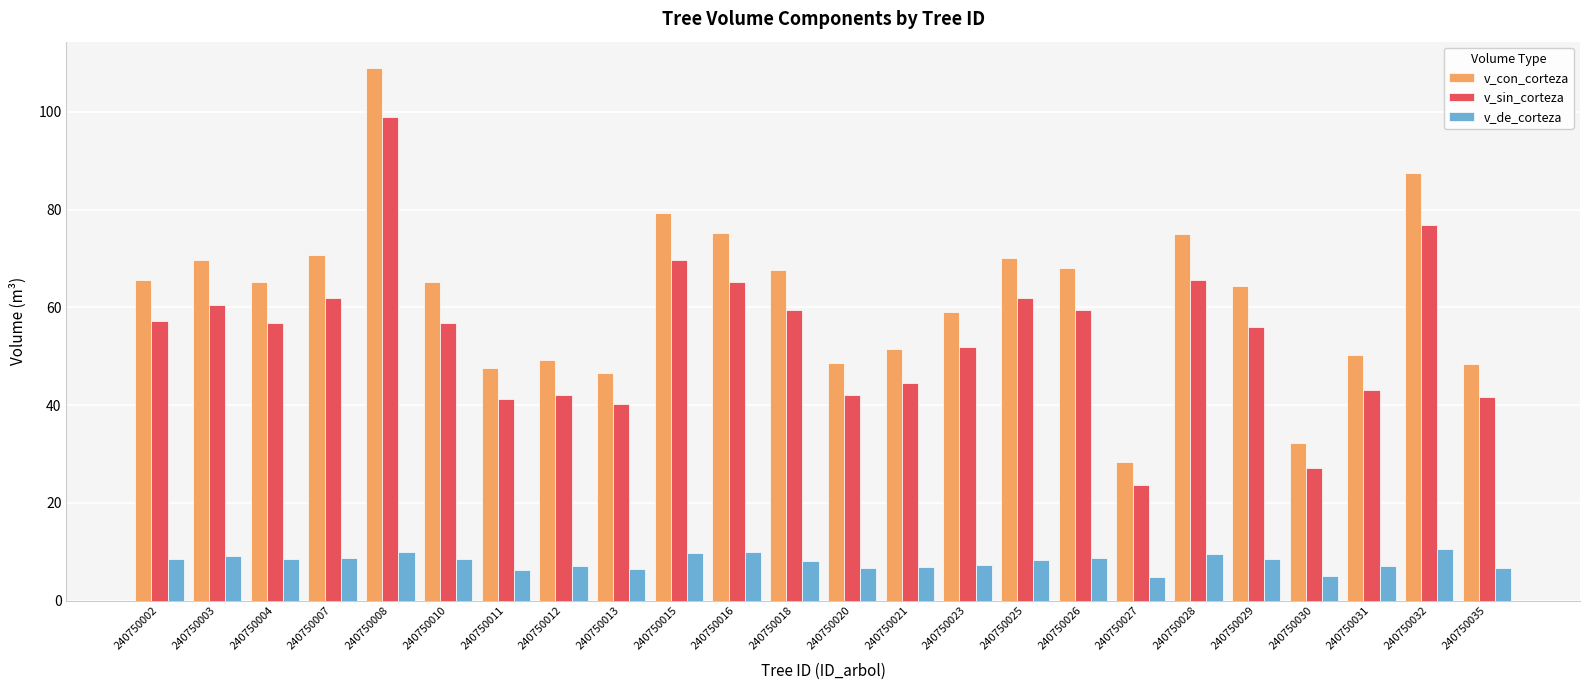

How many data points does each series have?

24